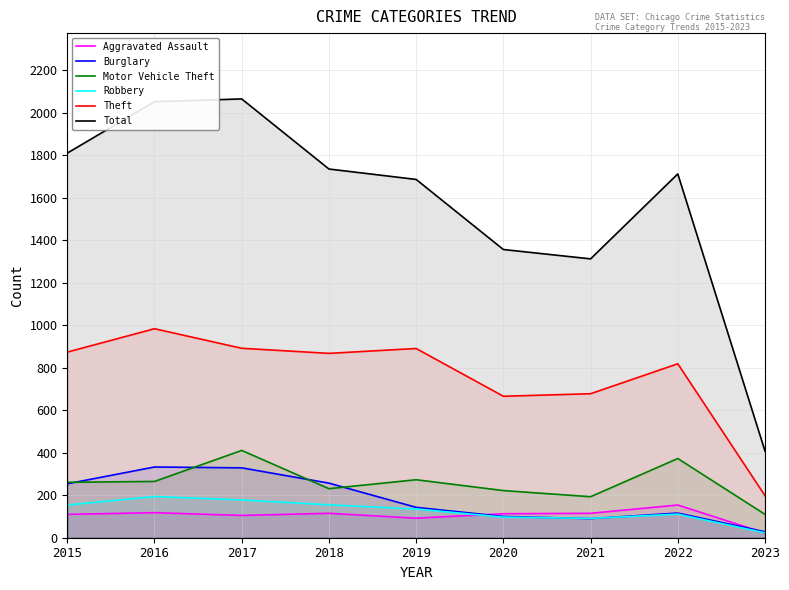

Reading left to right, extract all data points from this chart.

Aggravated Assault: 110	118	105	115	92	113	115	154	22
Burglary: 254	333	329	257	143	100	90	116	28
Motor Vehicle Theft: 261	265	411	231	273	222	193	373	110
Robbery: 154	194	178	155	135	97	91	111	23
Theft: 874	984	892	868	891	666	678	819	198
Total: 1811	2053	2066	1736	1687	1357	1313	1713	408